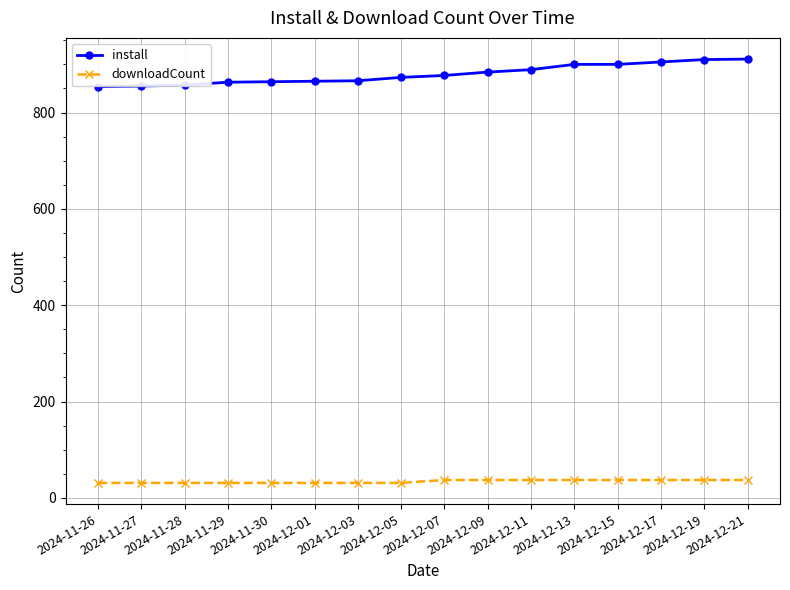

The downloadCount series shows 37 at 2024-12-17. True or false?

True